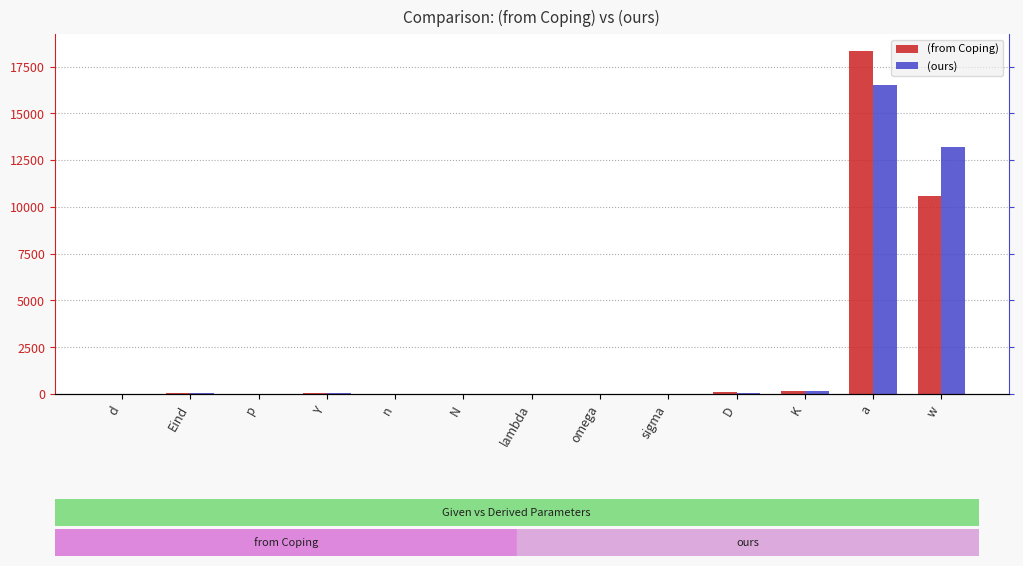

Is it true that (from Coping) equals 59.7 at Y?

True